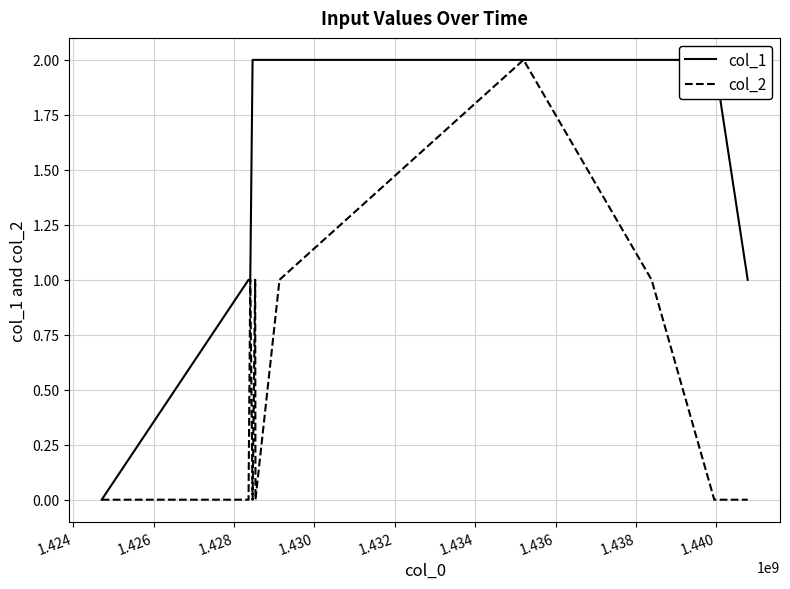

True or false: col_2 and col_1 cross at least once.

False